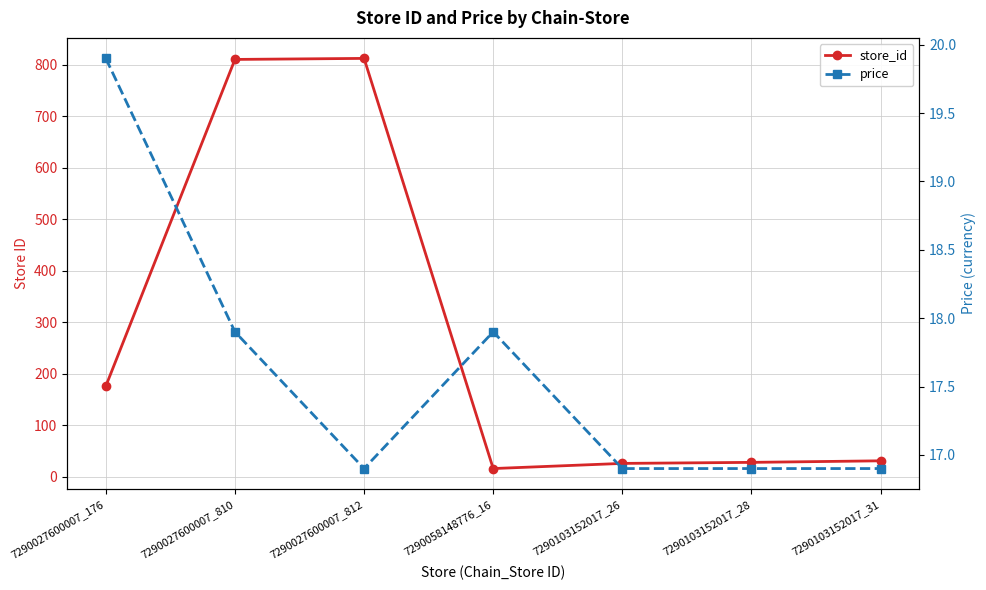

How many intersections are there between store_id and price?

2